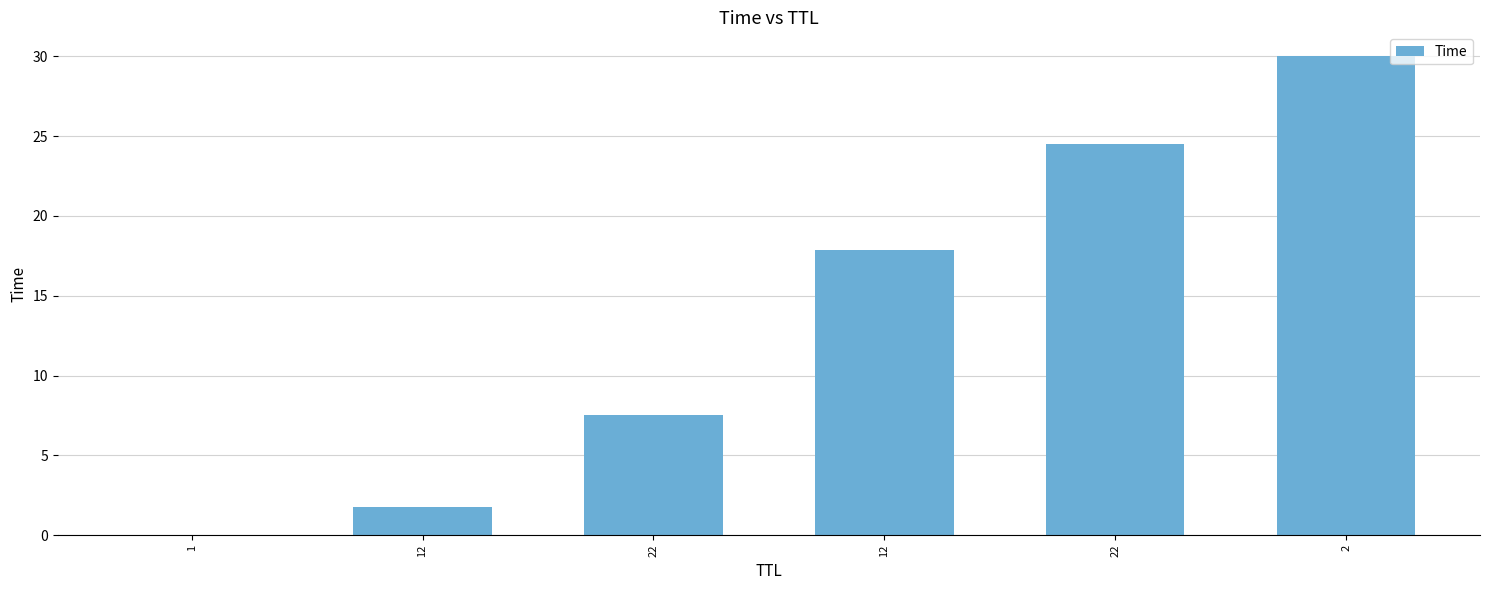

How many series are shown in this chart?

1